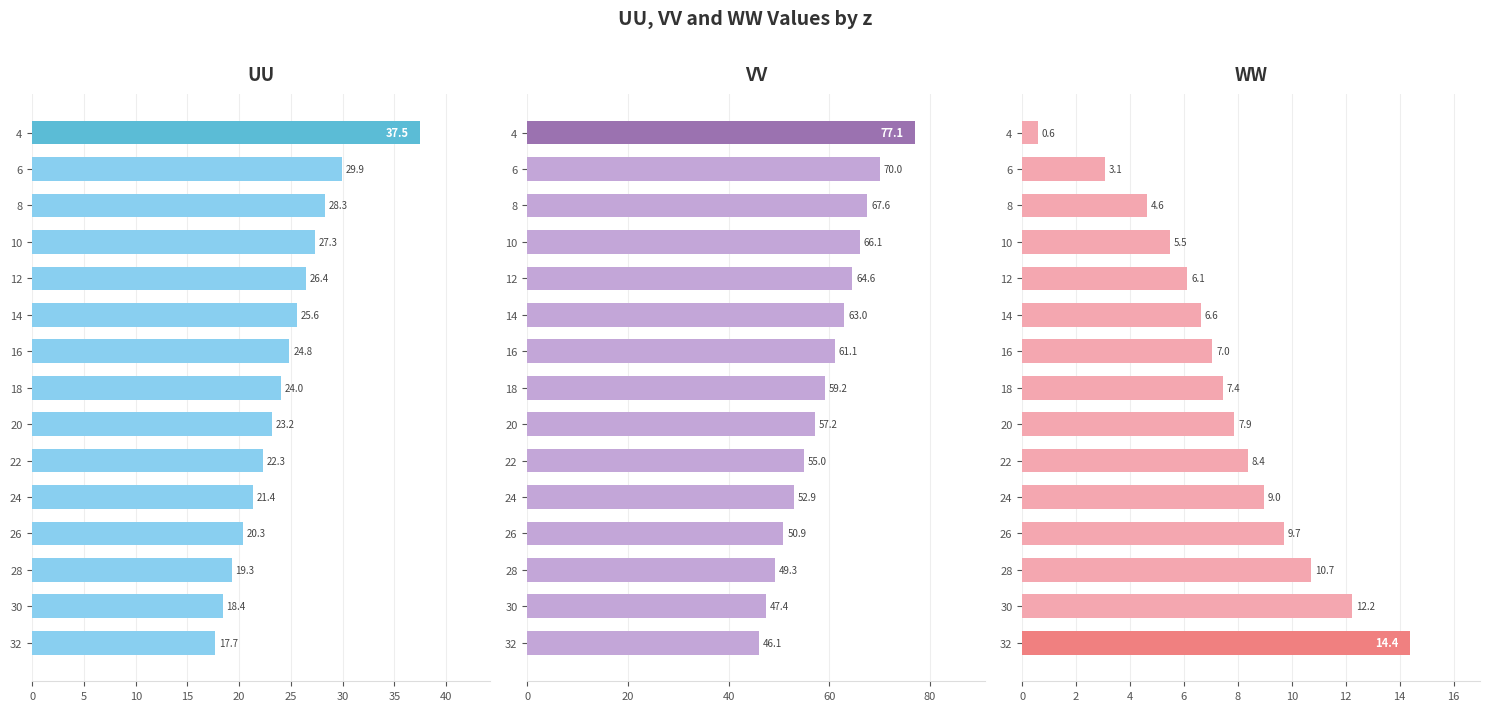

At how many categories does at least one series exceed 52?

11